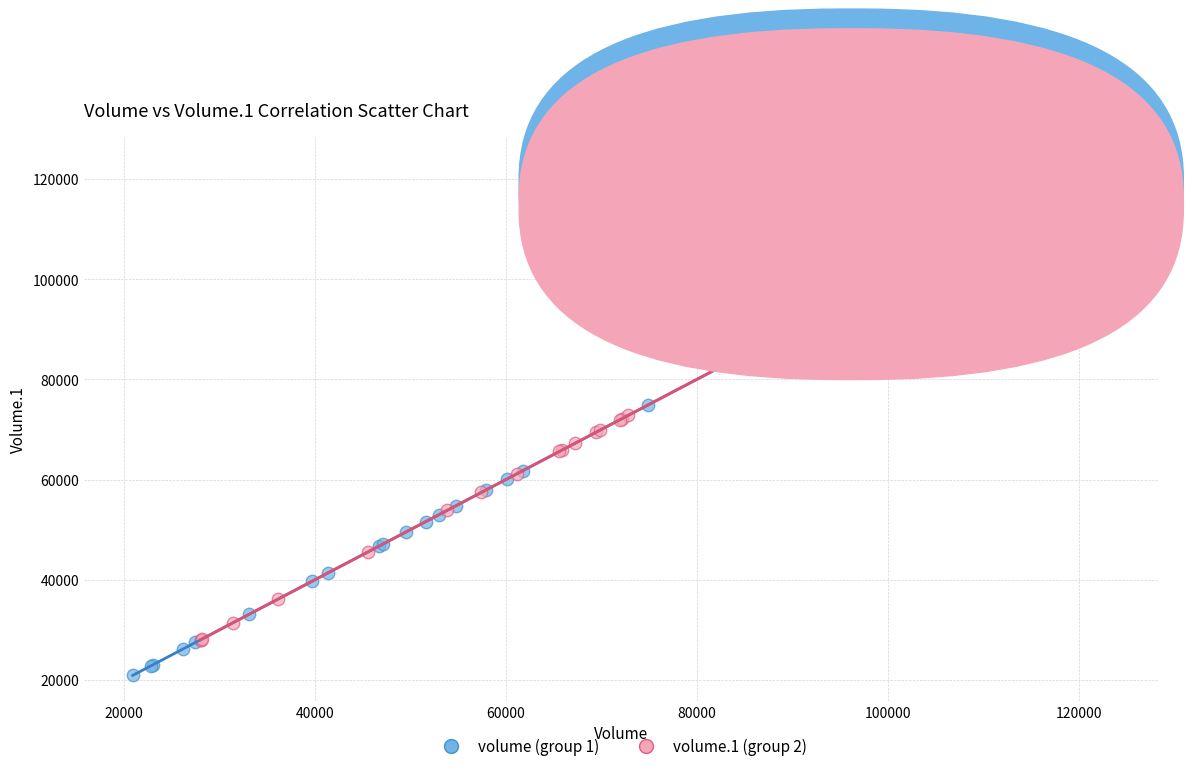

Which series has the widest spread of Y values?

volume.1 (group 2)